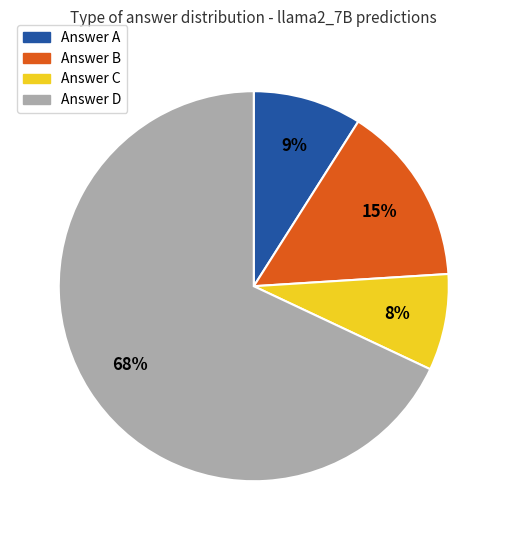

Does any single category account for the majority?

Yes